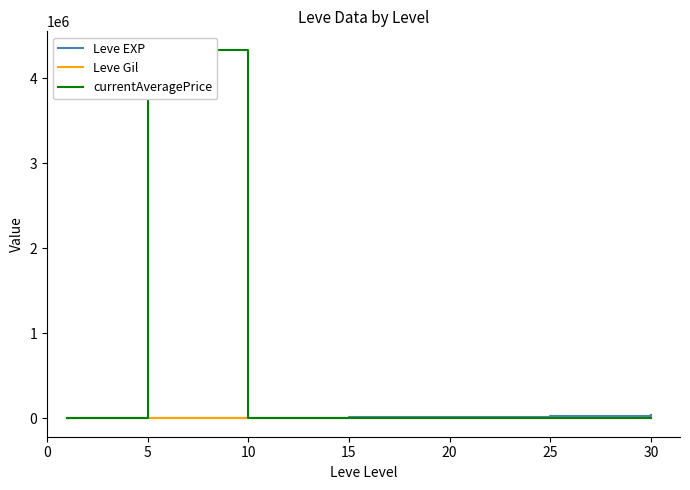

True or false: Leve Gil and currentAveragePrice intersect in this chart.

True